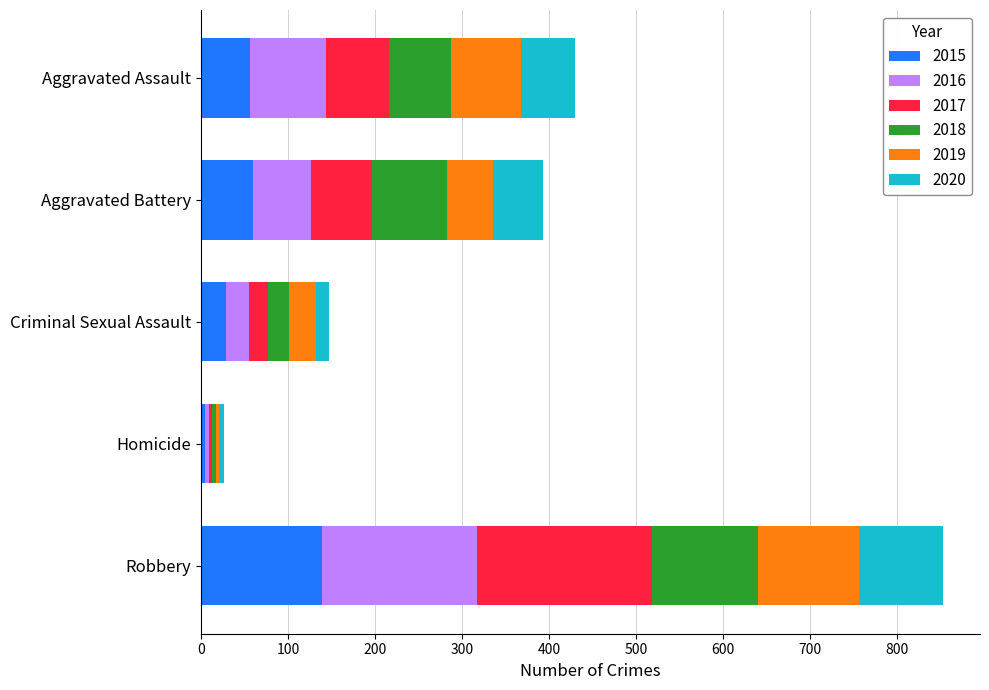

Which category has the lowest value in the 2015 series?

Homicide